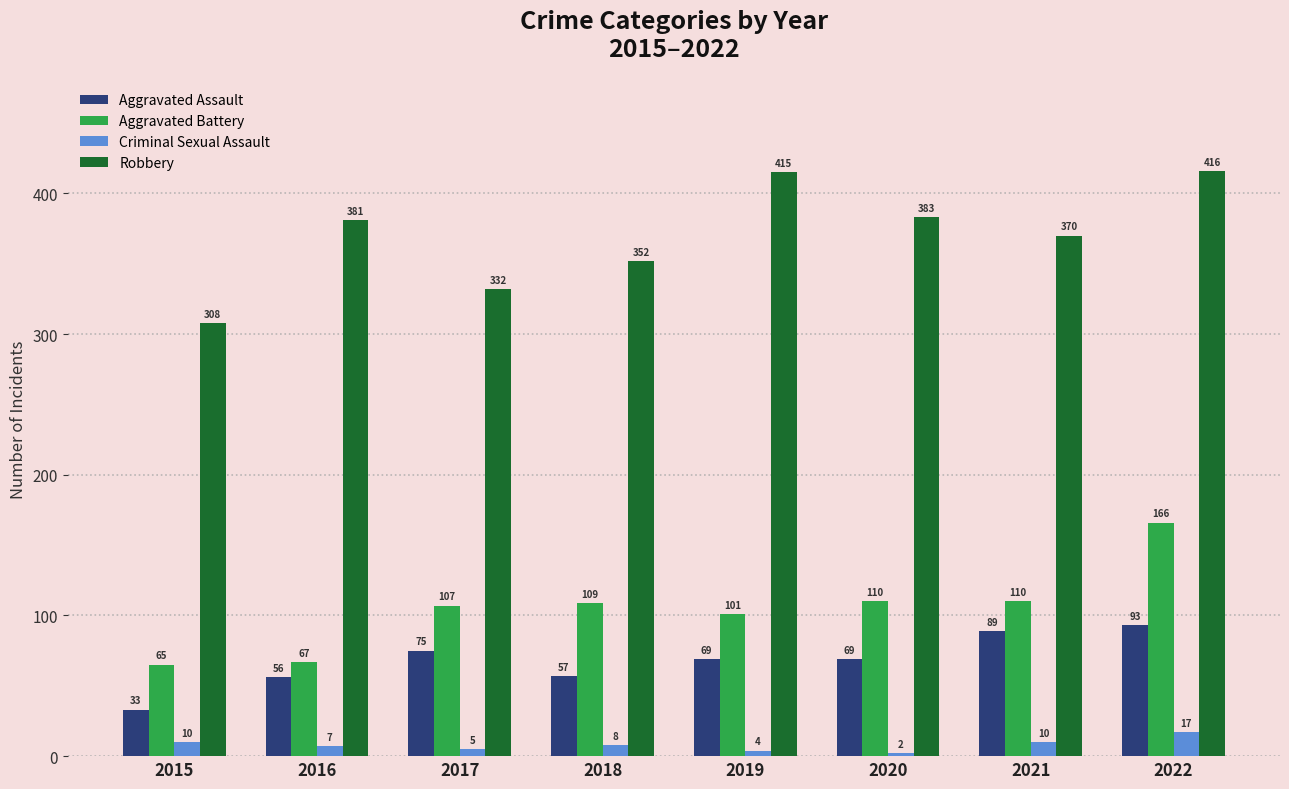

Which series has the largest total across all categories?

Robbery